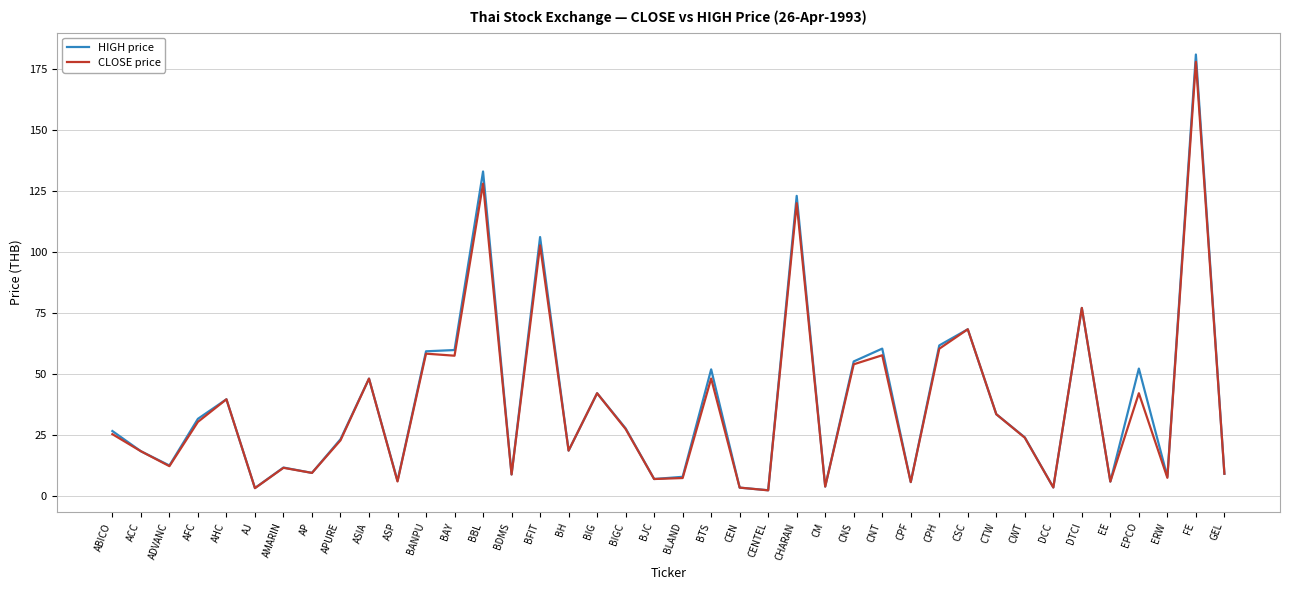

Is it true that HIGH price equals 35.3 at CWT?

False